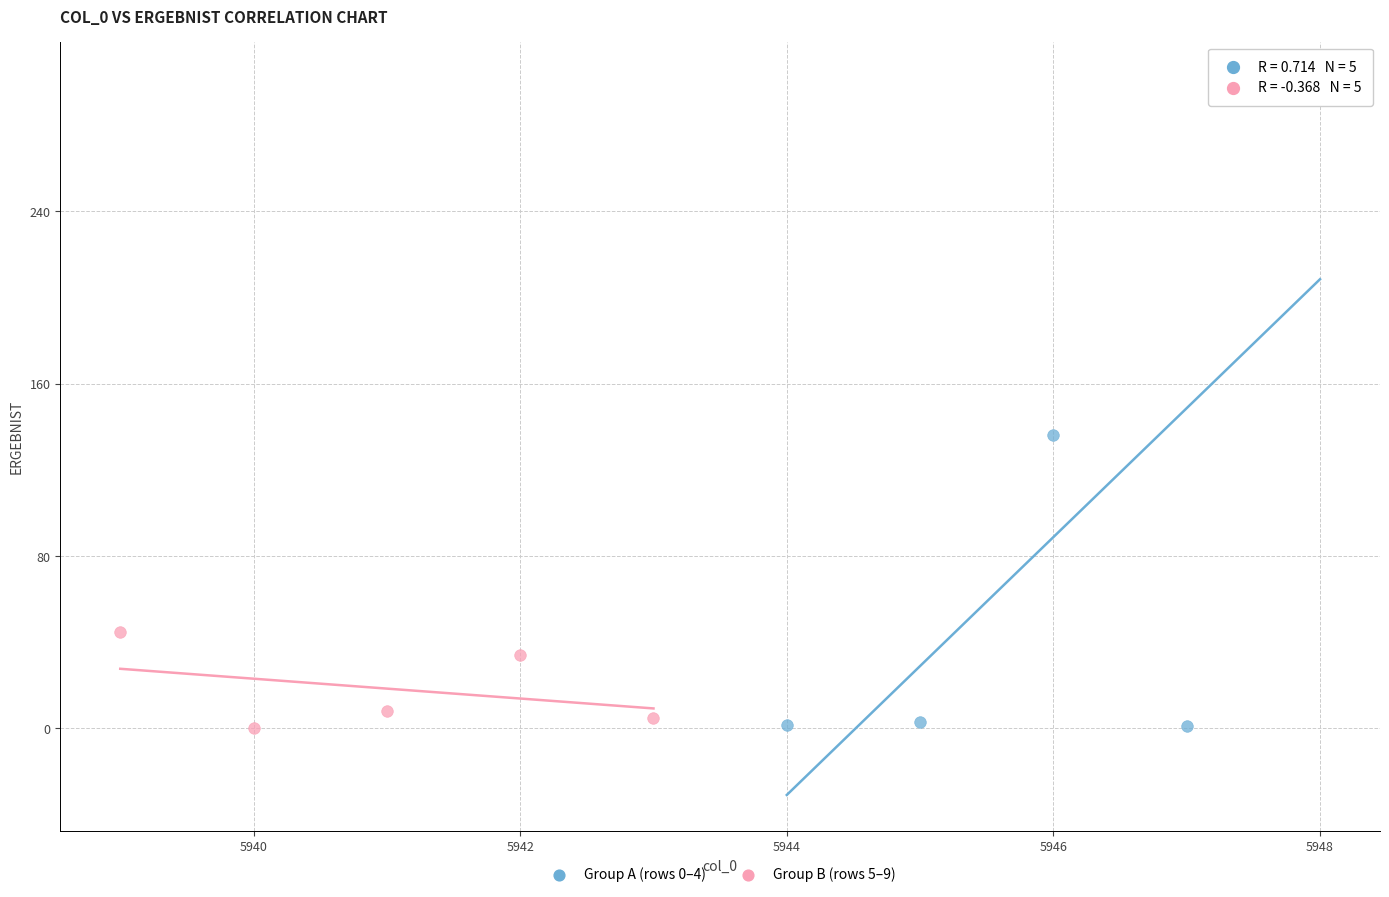

Which series has the widest spread of Y values?

Group A (rows 0–4)